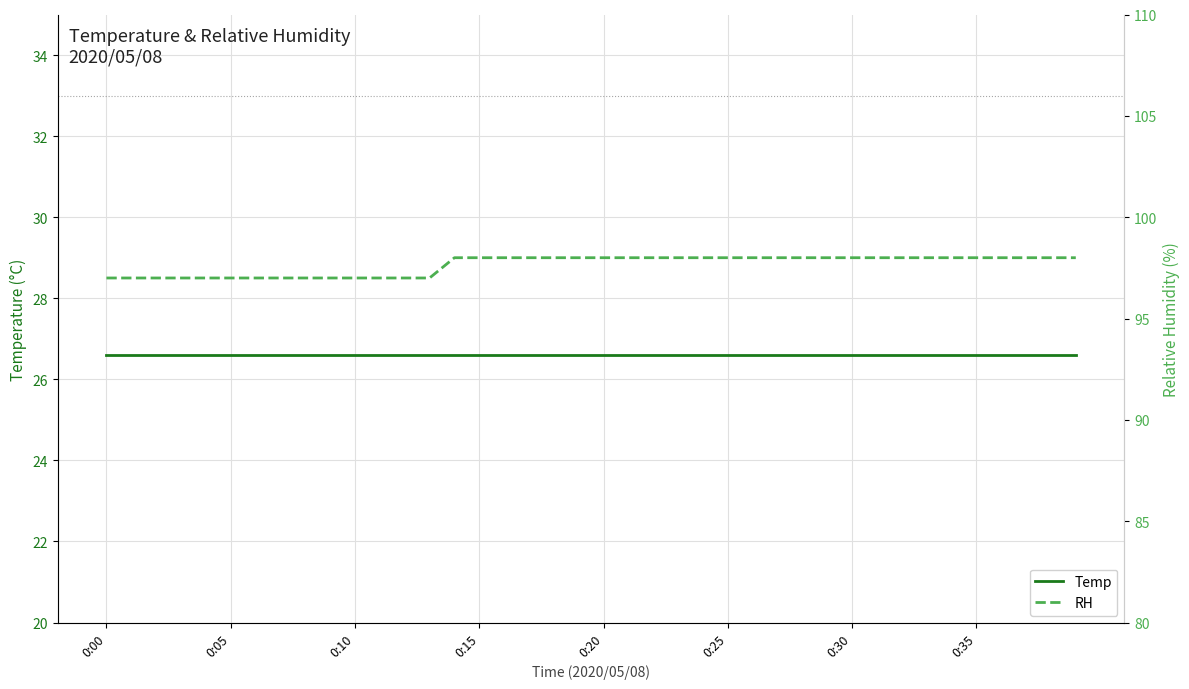

True or false: Temp and RH cross at least once.

False